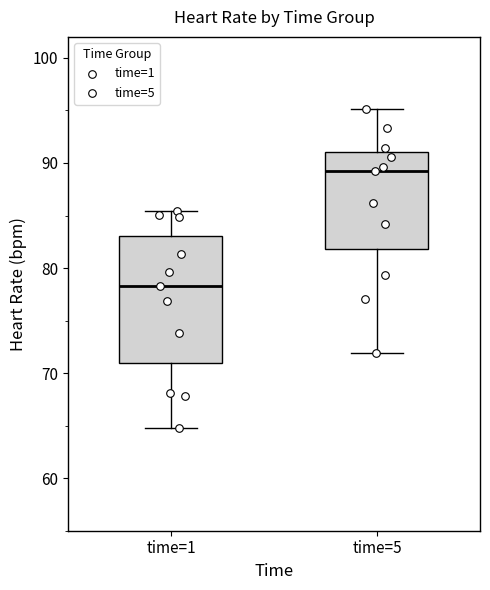

Which box is the tallest, from its lower edge to its upper edge?

time=1